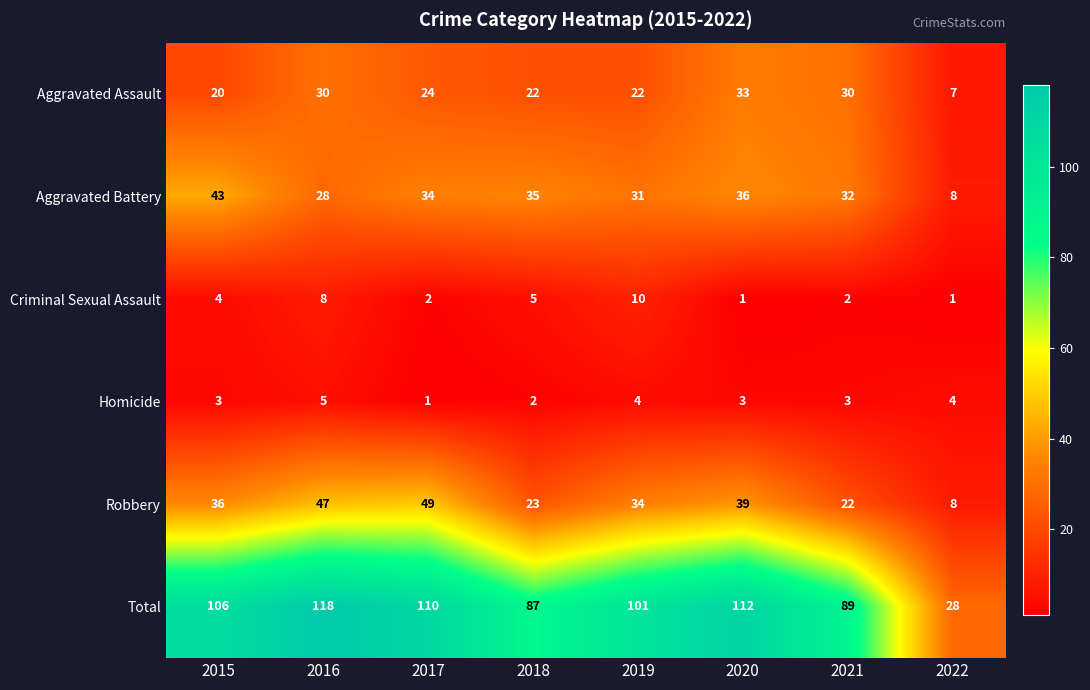

Count the Criminal Sexual Assault values in the range 2 to 8.

5